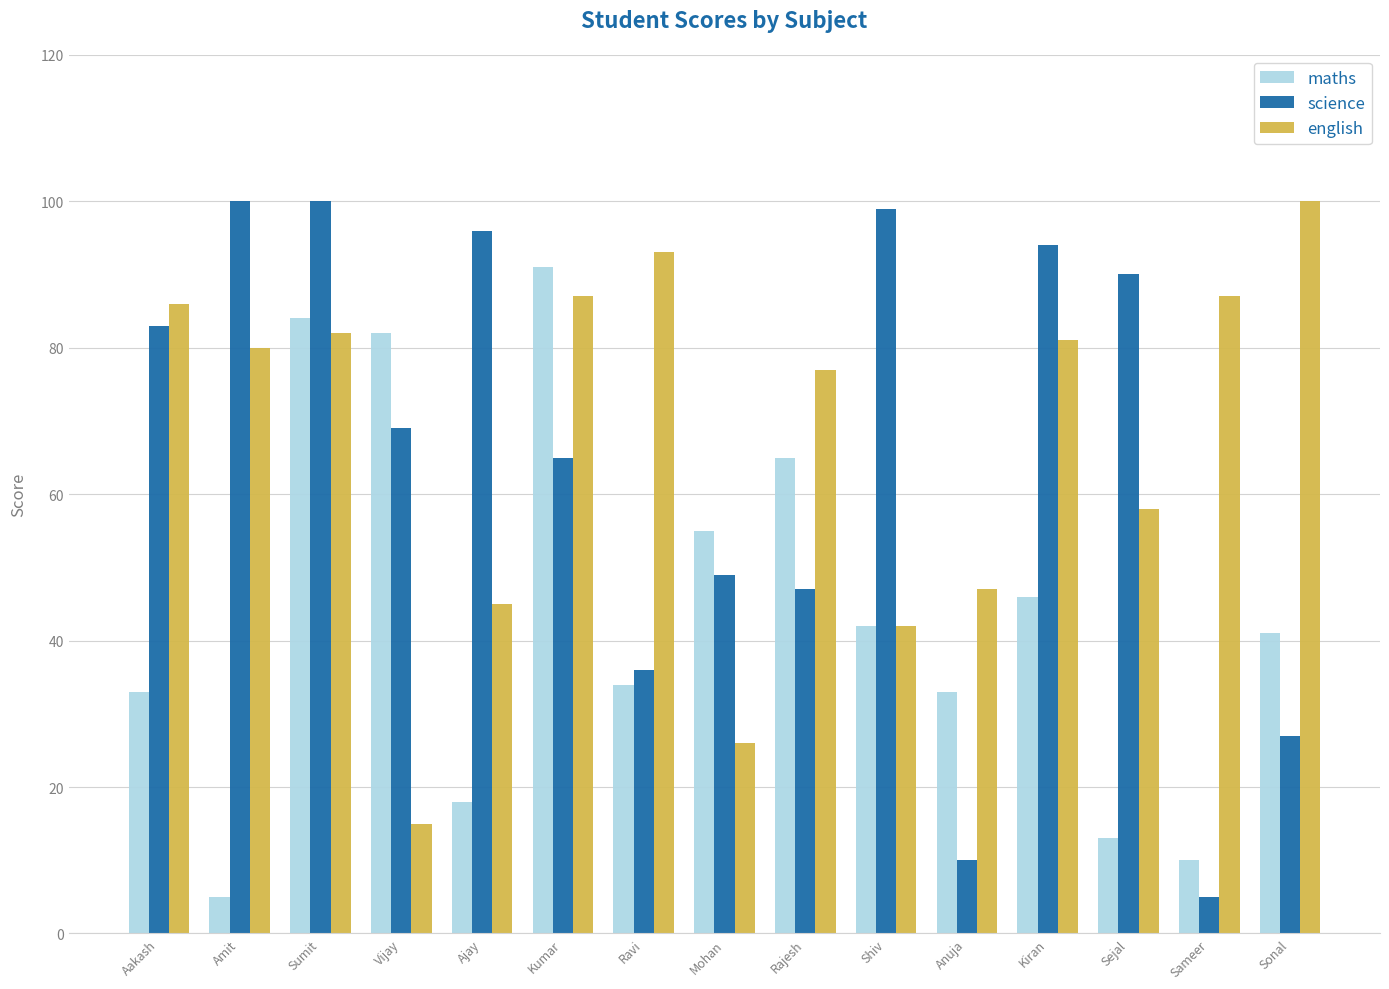

What are all the series names shown in the legend?

maths, science, english